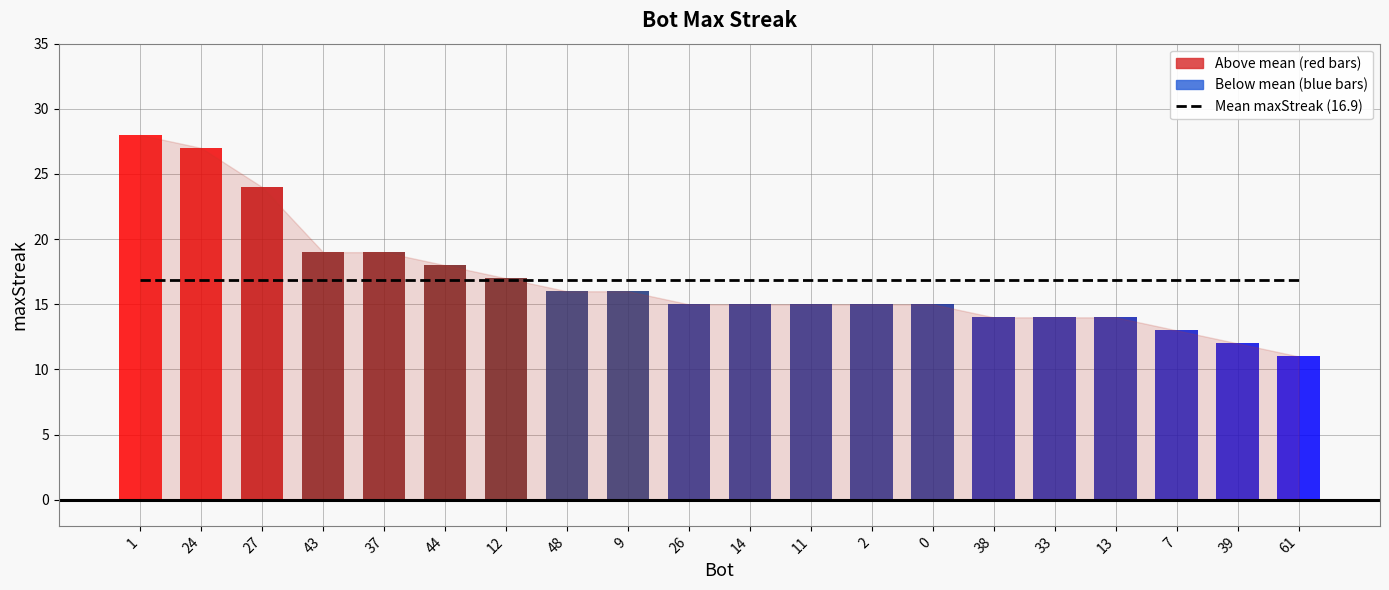

What is the maximum value shown in the chart?

28